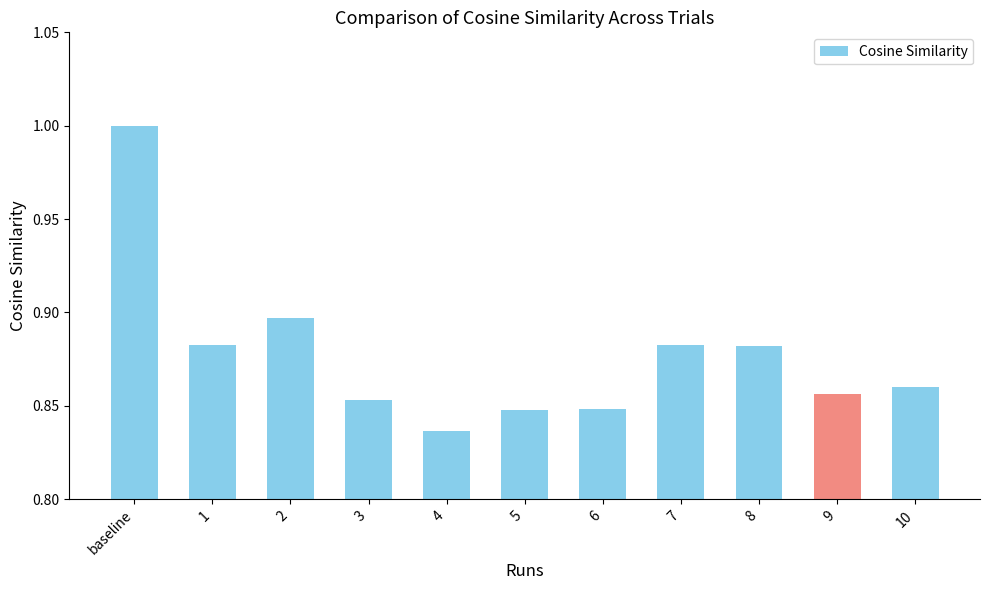

Which label corresponds to the smallest value in the chart?

4